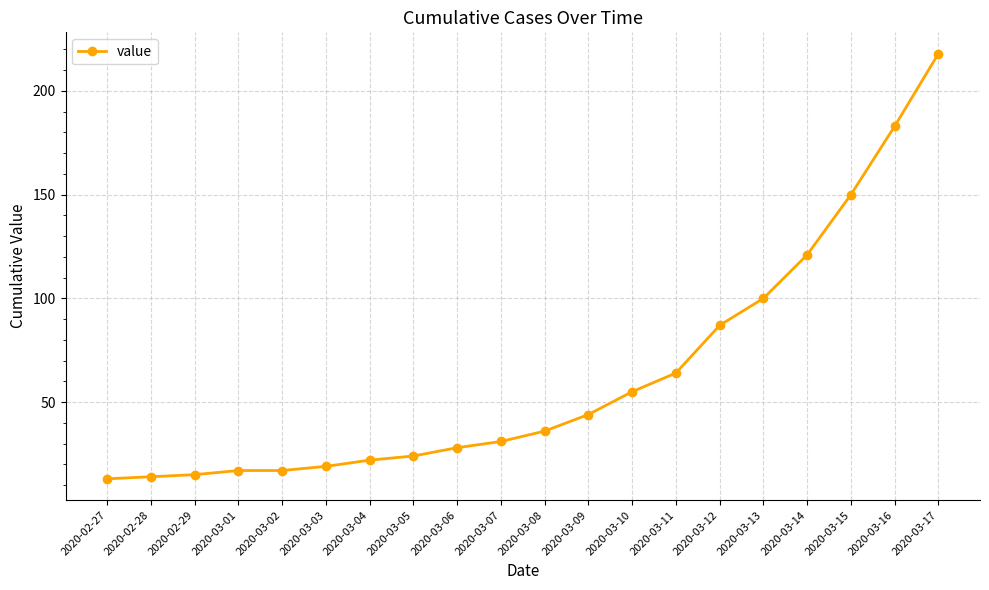

True or false: there are more than 2 points higher than both neighbors.

False